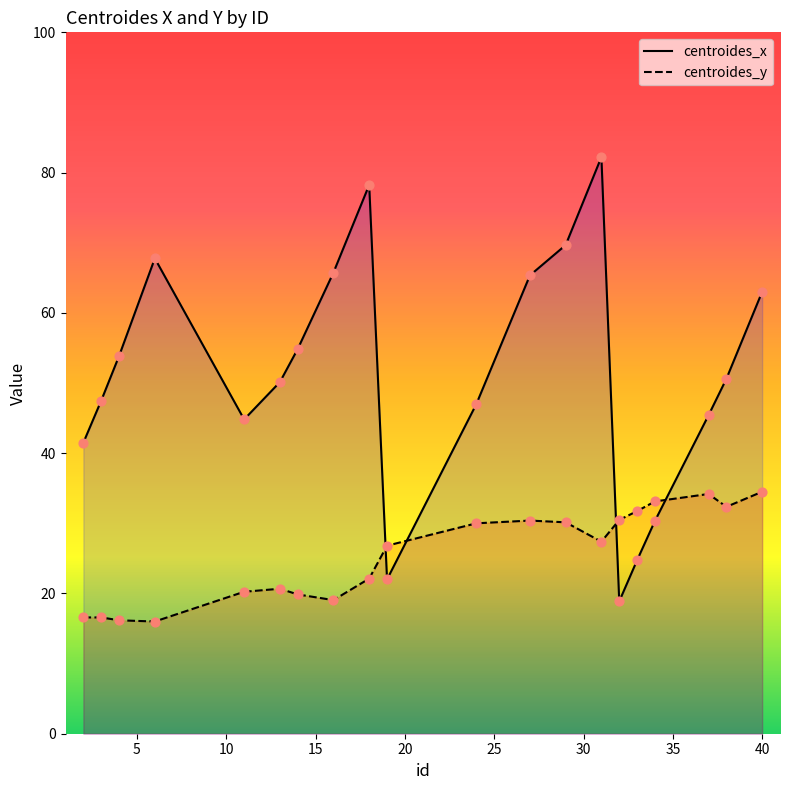

Which series has the largest total across all categories?

centroides_x